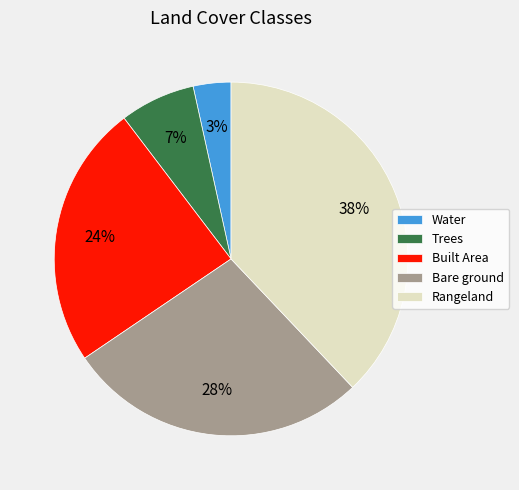

To the nearest percent, what is the average slice percentage?

20%